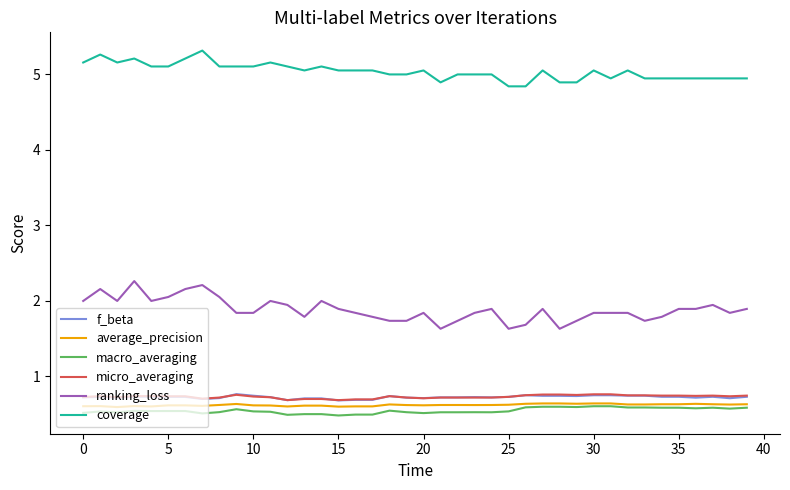

Which series has the largest range (max minus min)?

ranking_loss